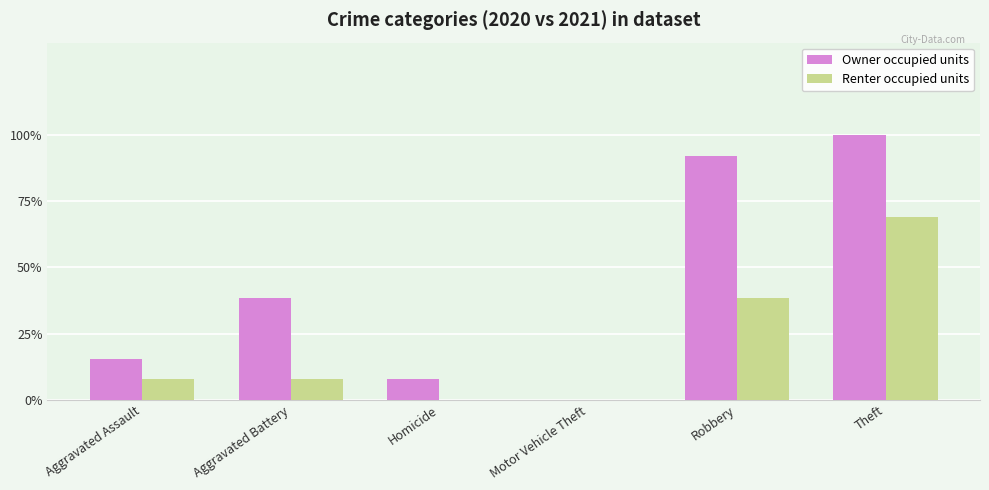

What is the total value across all series at Aggravated Assault?

3